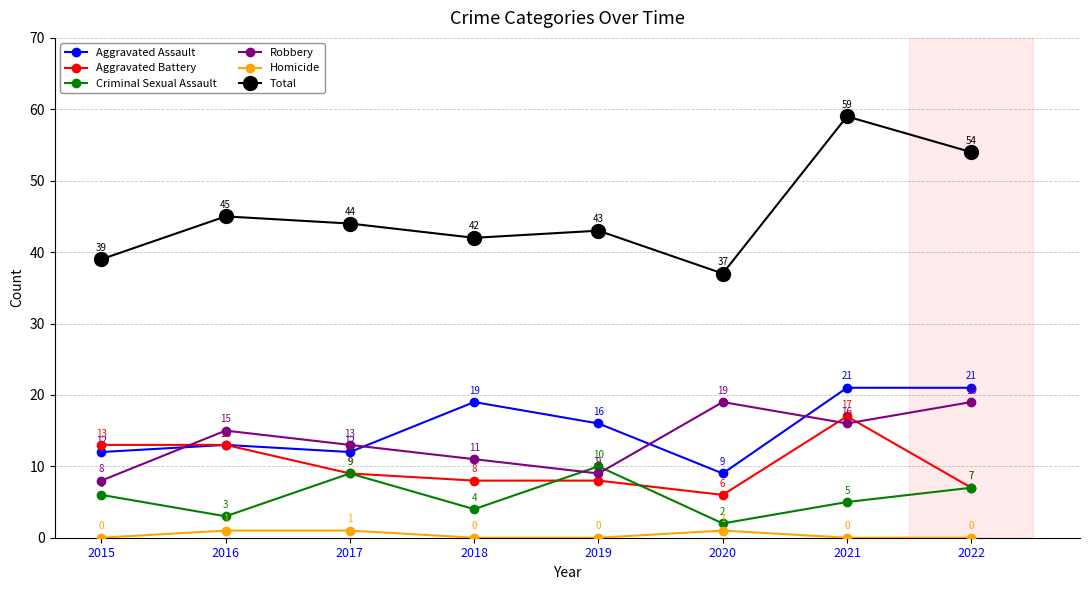

In Total, how many points are higher than both neighbors (excluding endpoints)?

3